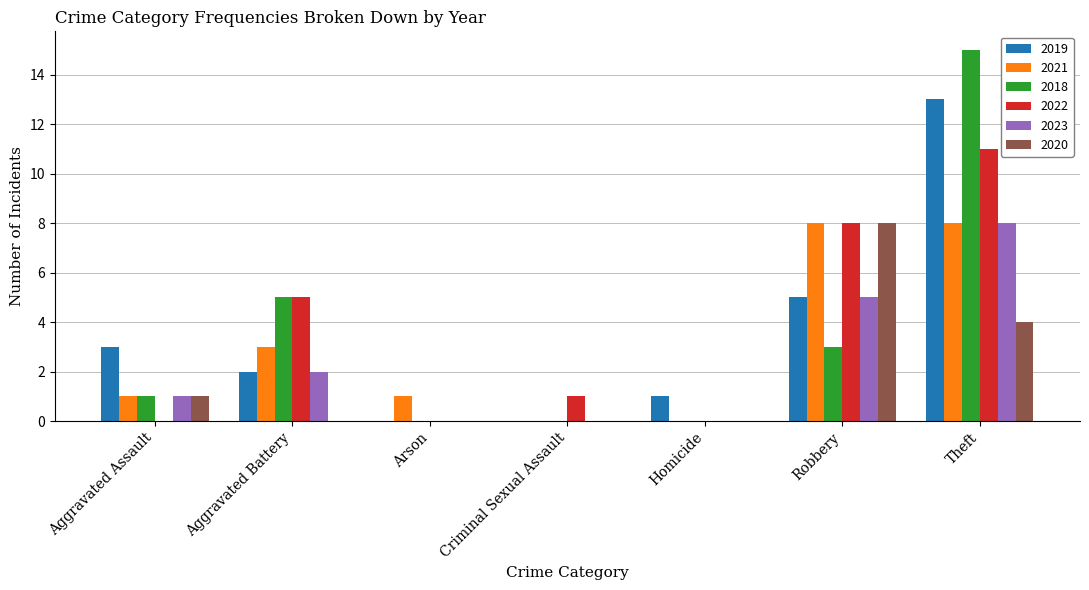

Where is 2023 nearest to the value 4?

Robbery